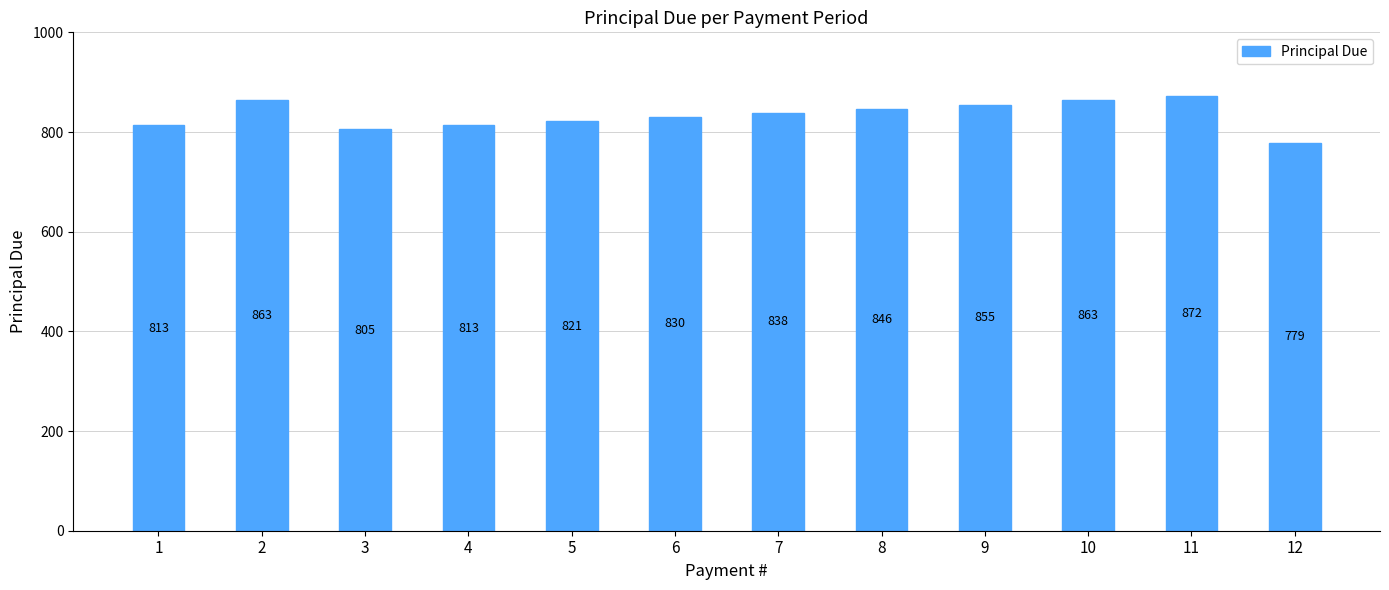

What is the average value?

833.3